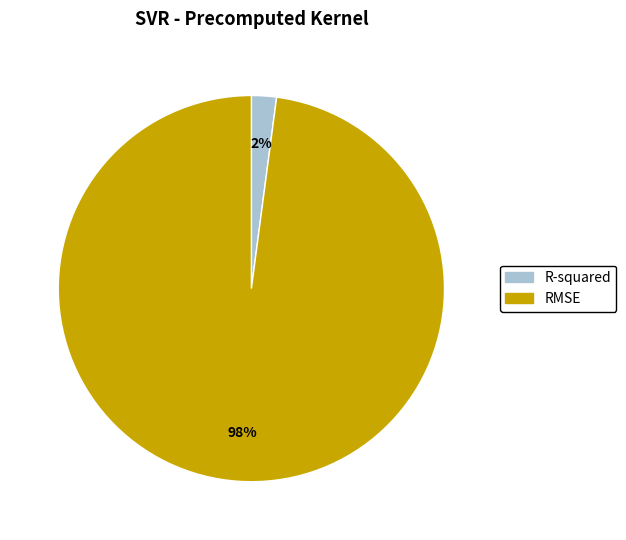

To the nearest percent, what is the average slice percentage?

50%